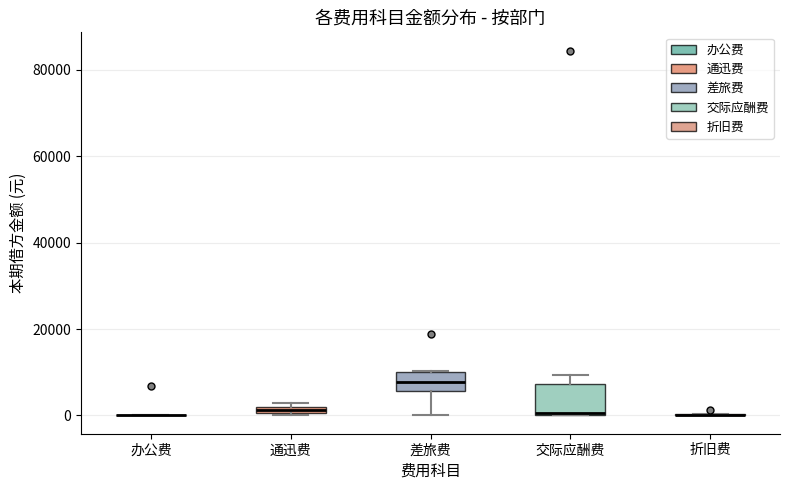

Which box is the tallest, from its lower edge to its upper edge?

交际应酬费